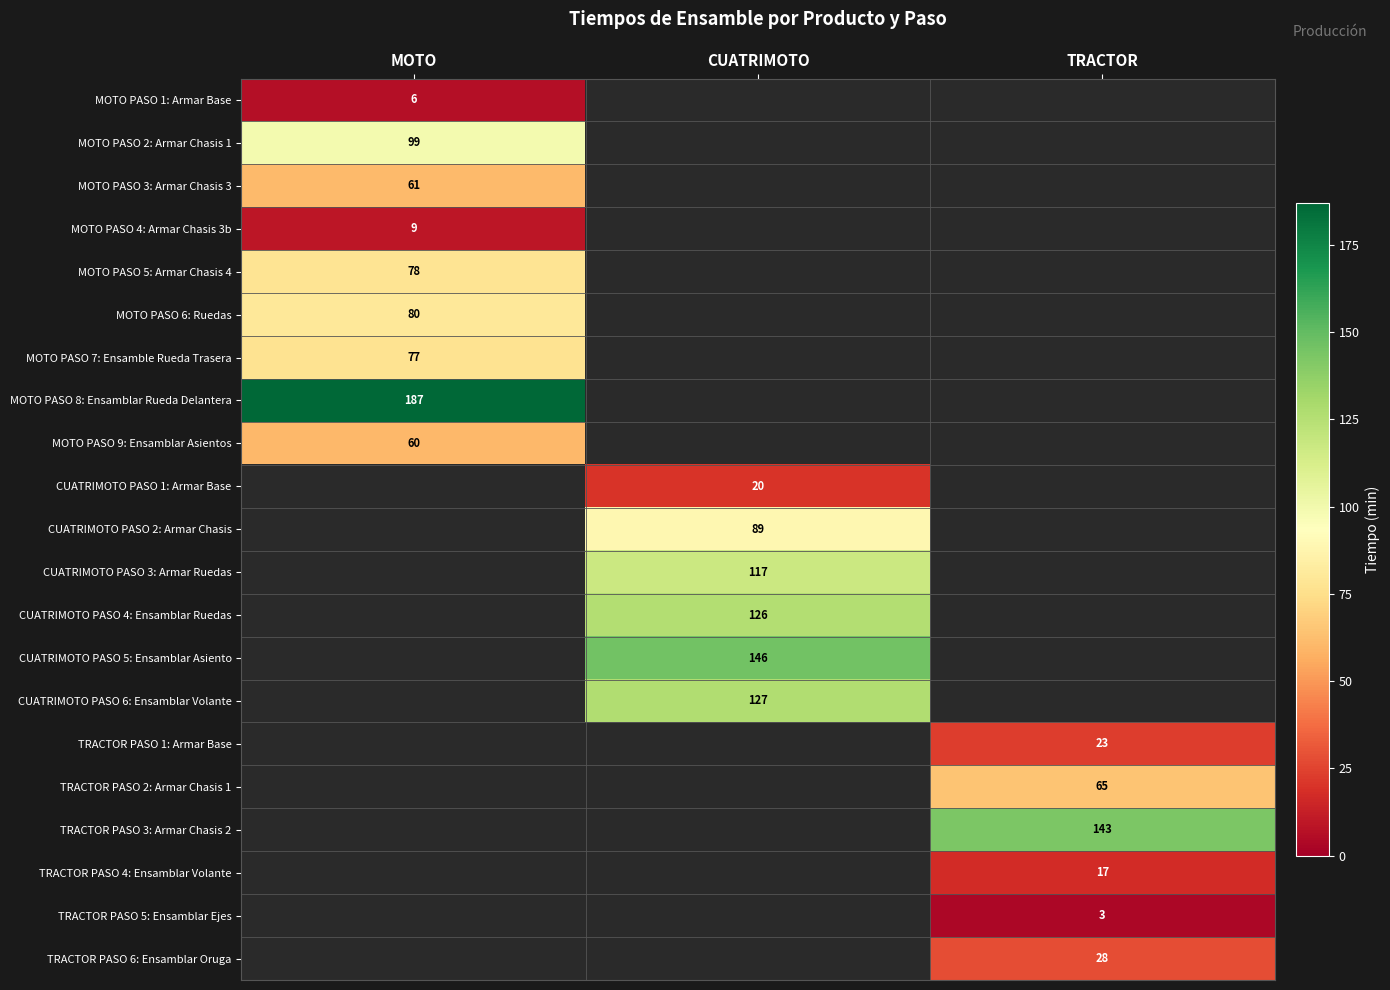

Which category has the highest value across all series?

MOTO